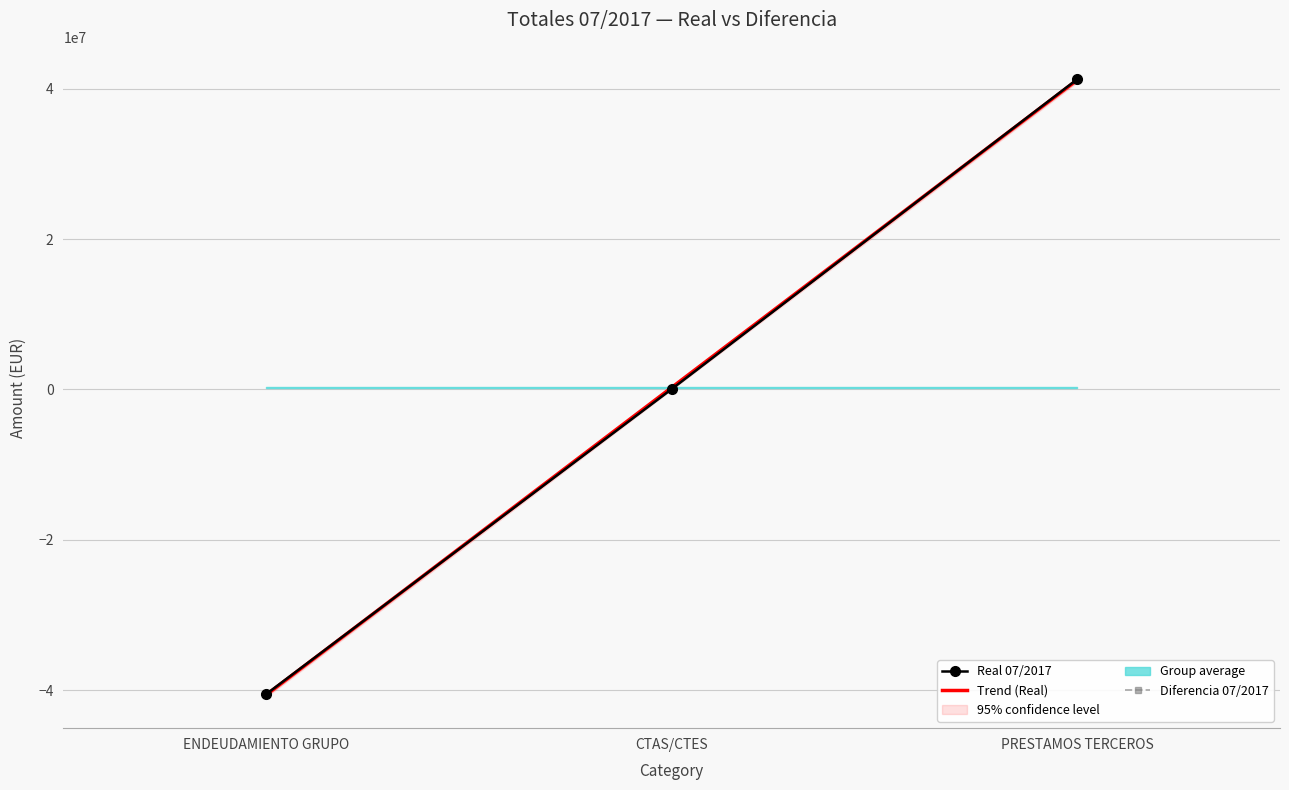

At how many categories does at least one series exceed -37614908?

2